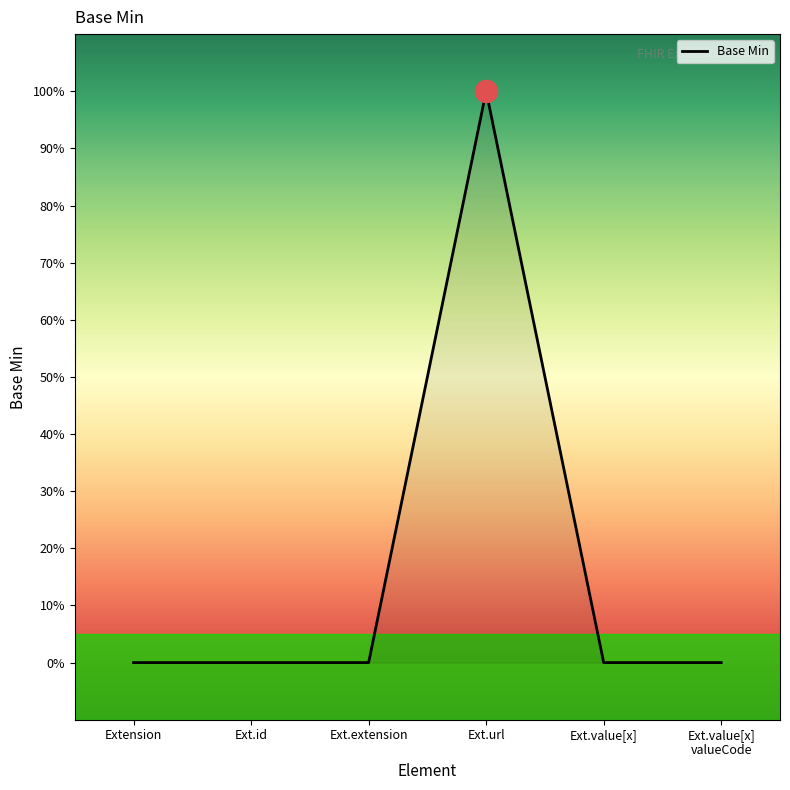

True or false: there are more than 2 points higher than both neighbors.

False